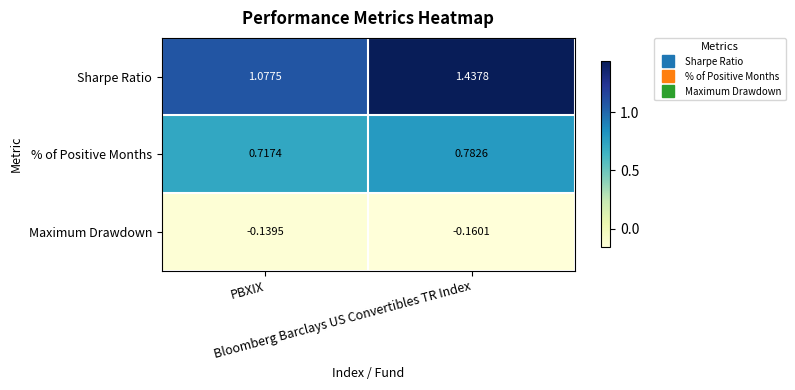

Which series has the widest spread of values?

Sharpe Ratio